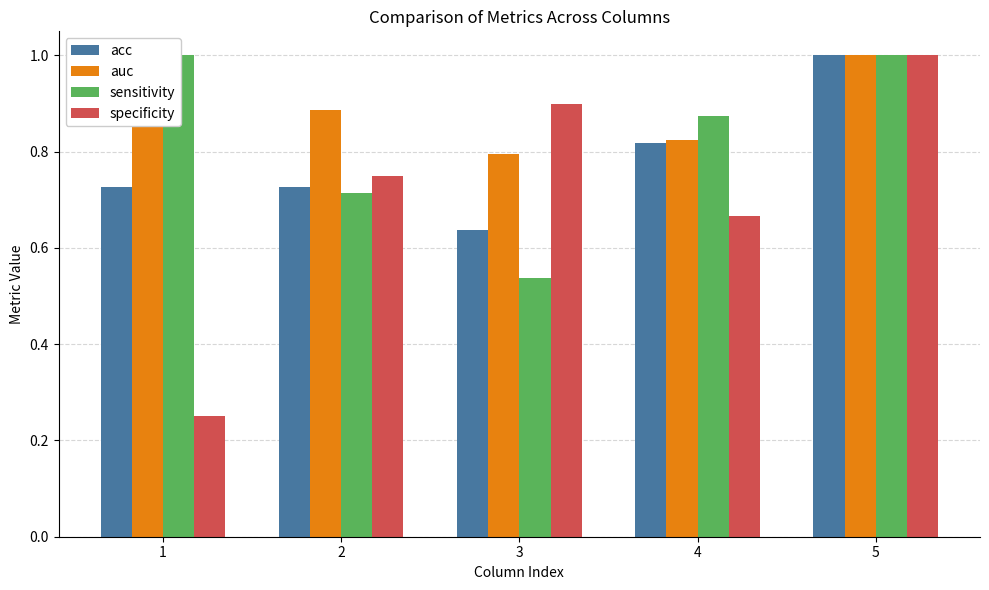

What is the sum of the specificity values at 4 and 5?

1.7